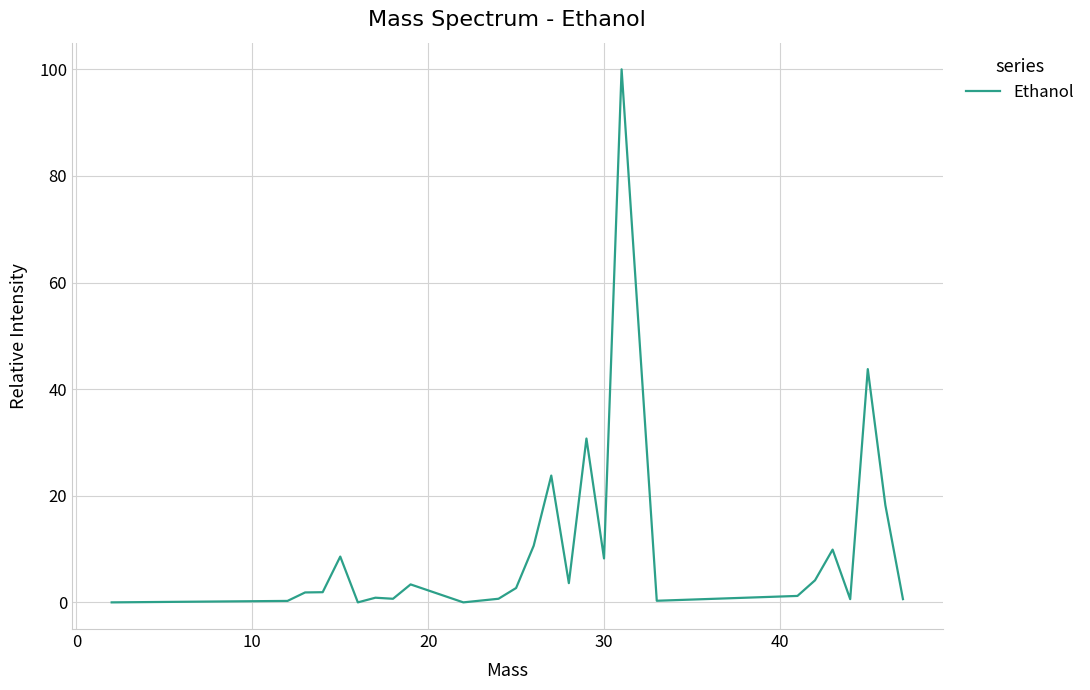

What is the greatest value displayed?

100.0